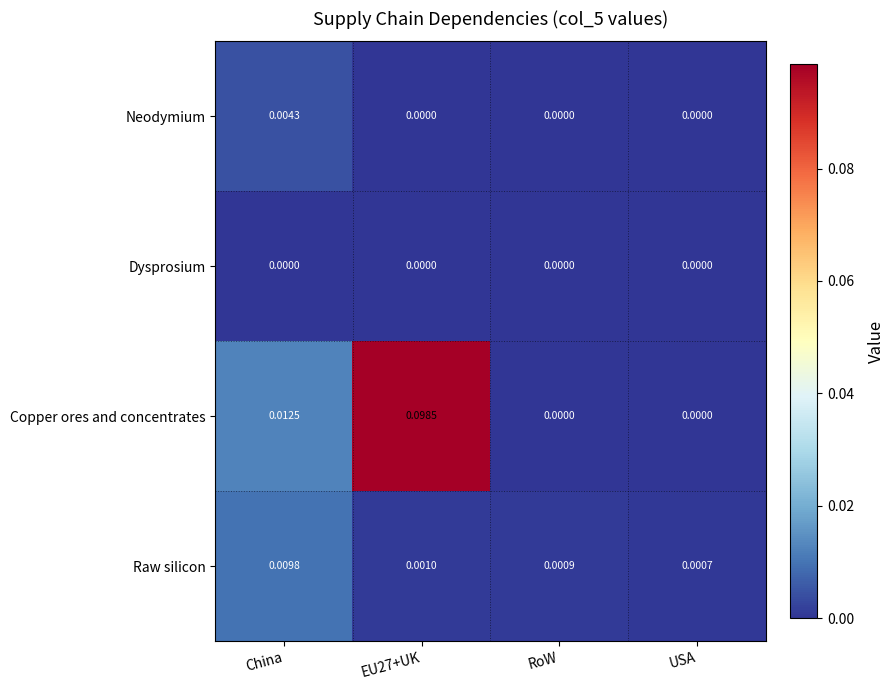

Which series changed the most between China and EU27+UK?

Copper ores and concentrates